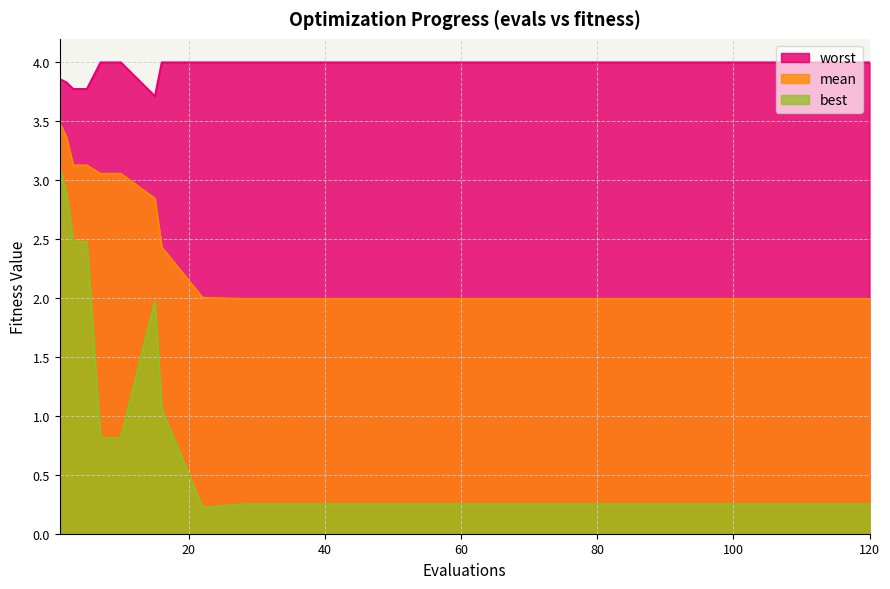

The worst series shows 2.6 at 80. True or false?

False